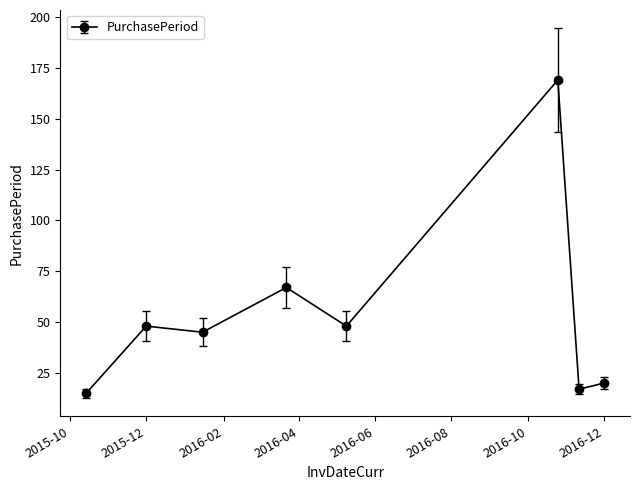

What is the sum of all values?

429